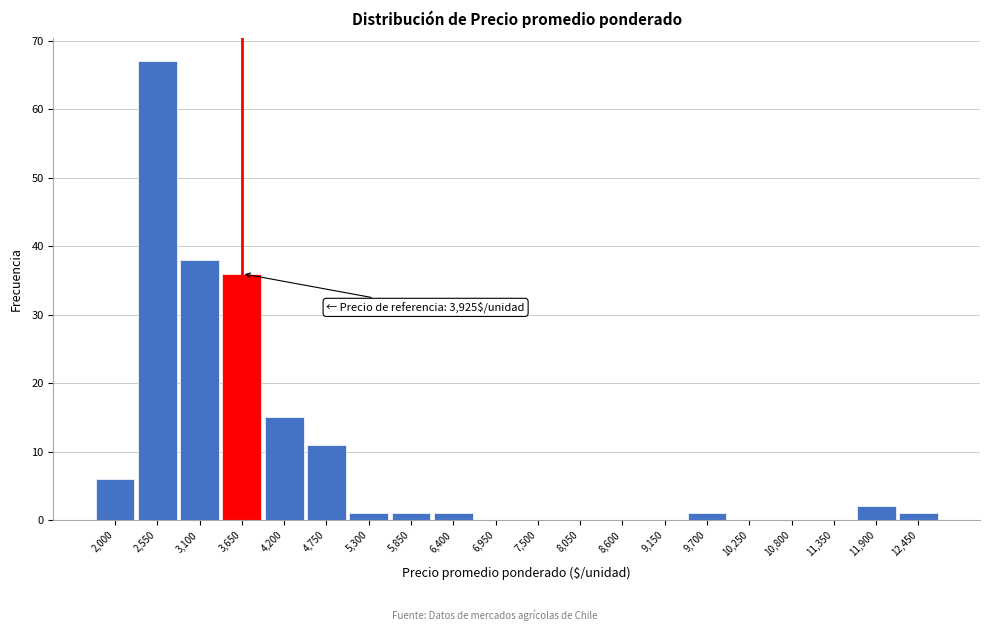

Reading left to right, transcribe all the data shown in this chart.

2,000=6	2,550=67	3,100=38	3,650=36	4,200=15	4,750=11	5,300=1	5,850=1	6,400=1	6,950=0	7,500=0	8,050=0	8,600=0	9,150=0	9,700=1	10,250=0	10,800=0	11,350=0	11,900=2	12,450=1